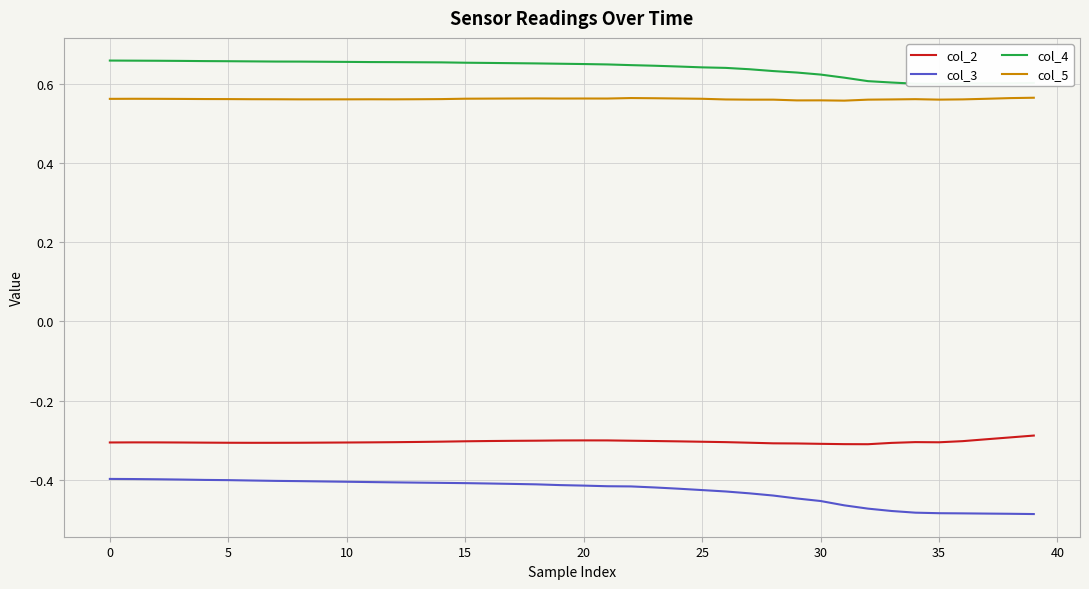

True or false: col_3 and col_2 cross at least once.

False